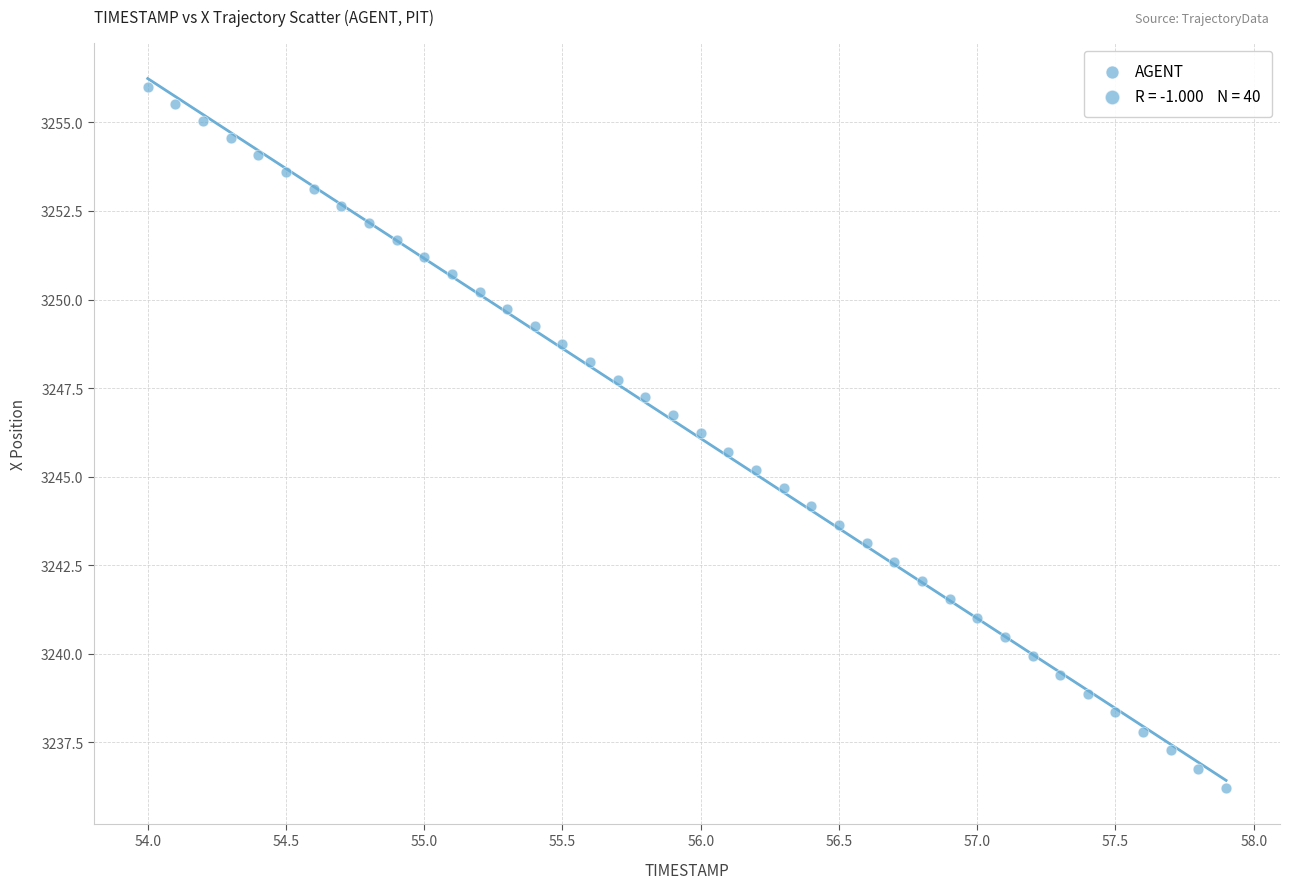

What is the range of X values (max minus min)?

3.9